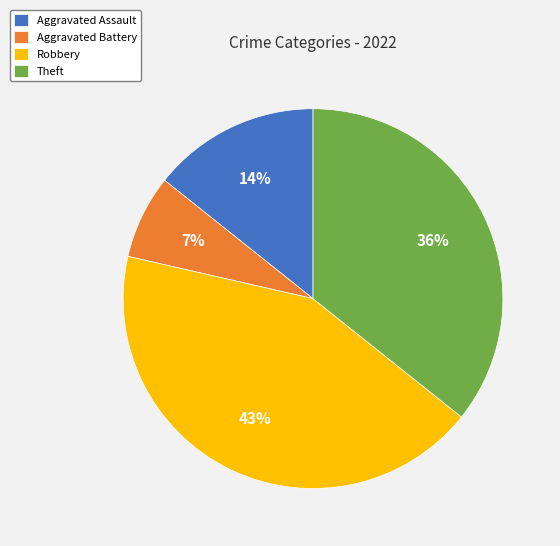

What is the smallest slice in the pie chart?

Aggravated Battery